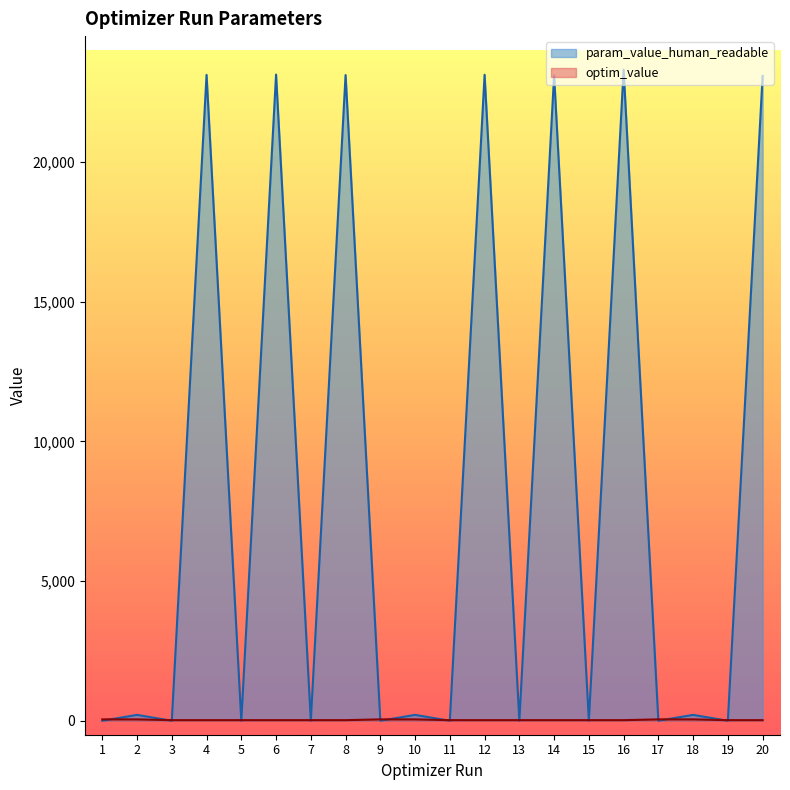

What is the greatest value displayed?

23298.6